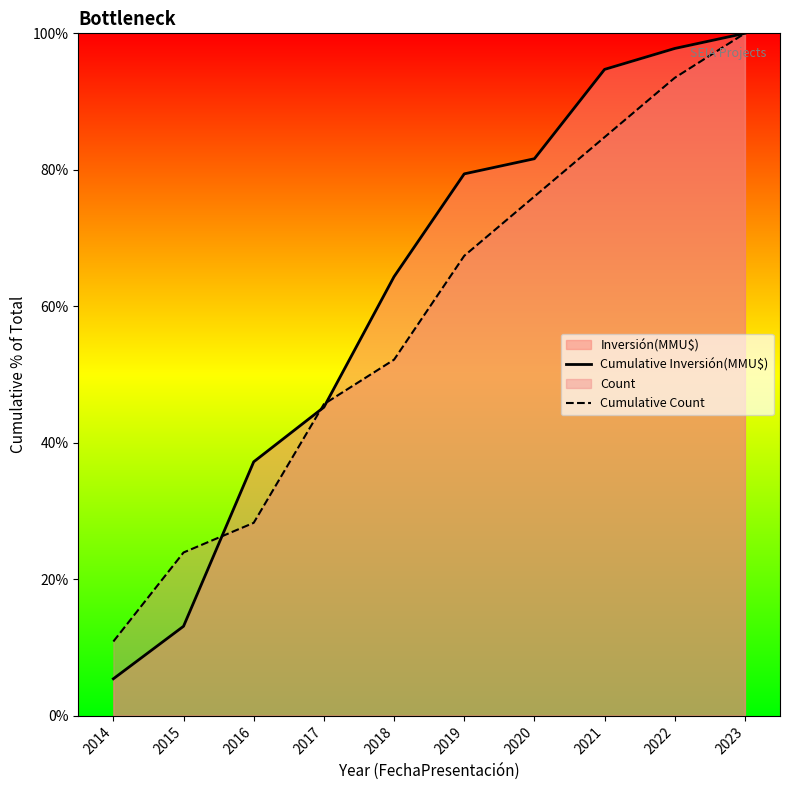

Reading right to left, what are all the values shown in this chart?

Cumulative Inversión(MMU$): 100.0	97.8	94.7	81.6	79.4	64.3	45.2	37.2	13.1	5.4
Cumulative Count: 100.0	93.5	84.8	76.1	67.4	52.2	45.7	28.3	23.9	10.9